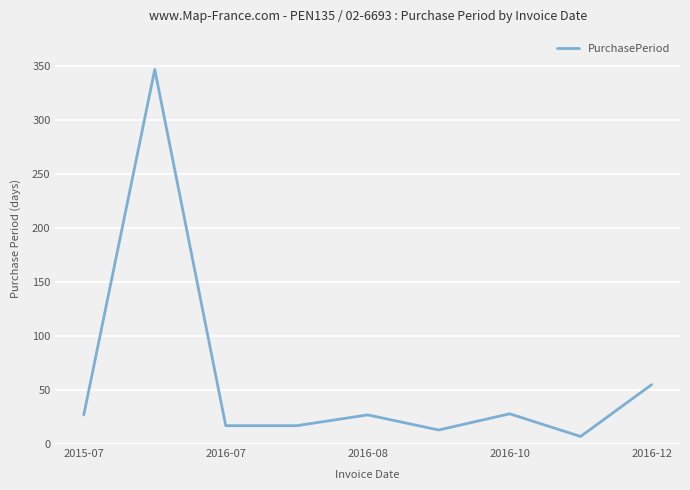

What is the greatest value displayed?

347